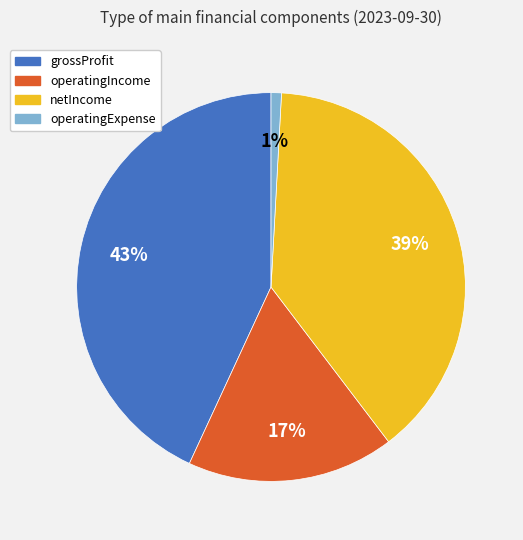

What is the largest slice in the pie chart?

grossProfit